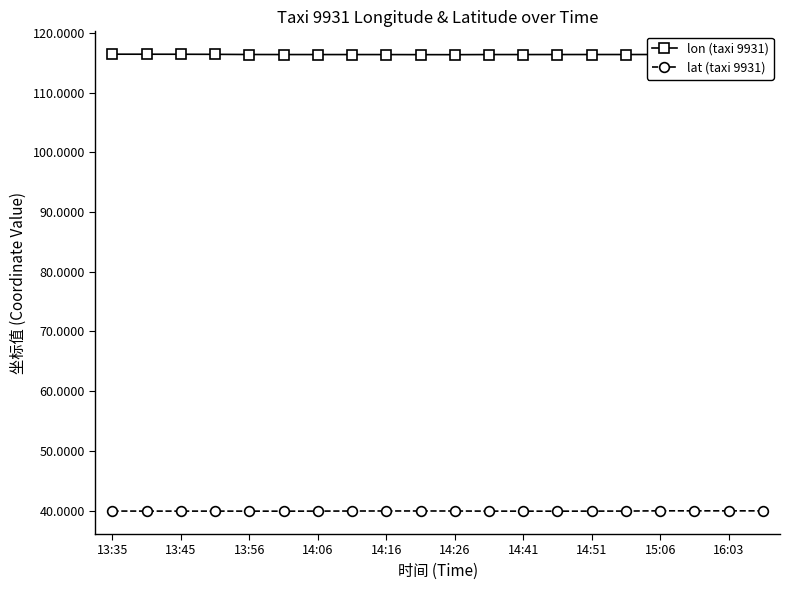

How many lon (taxi 9931) values are between 116 and 117?

20